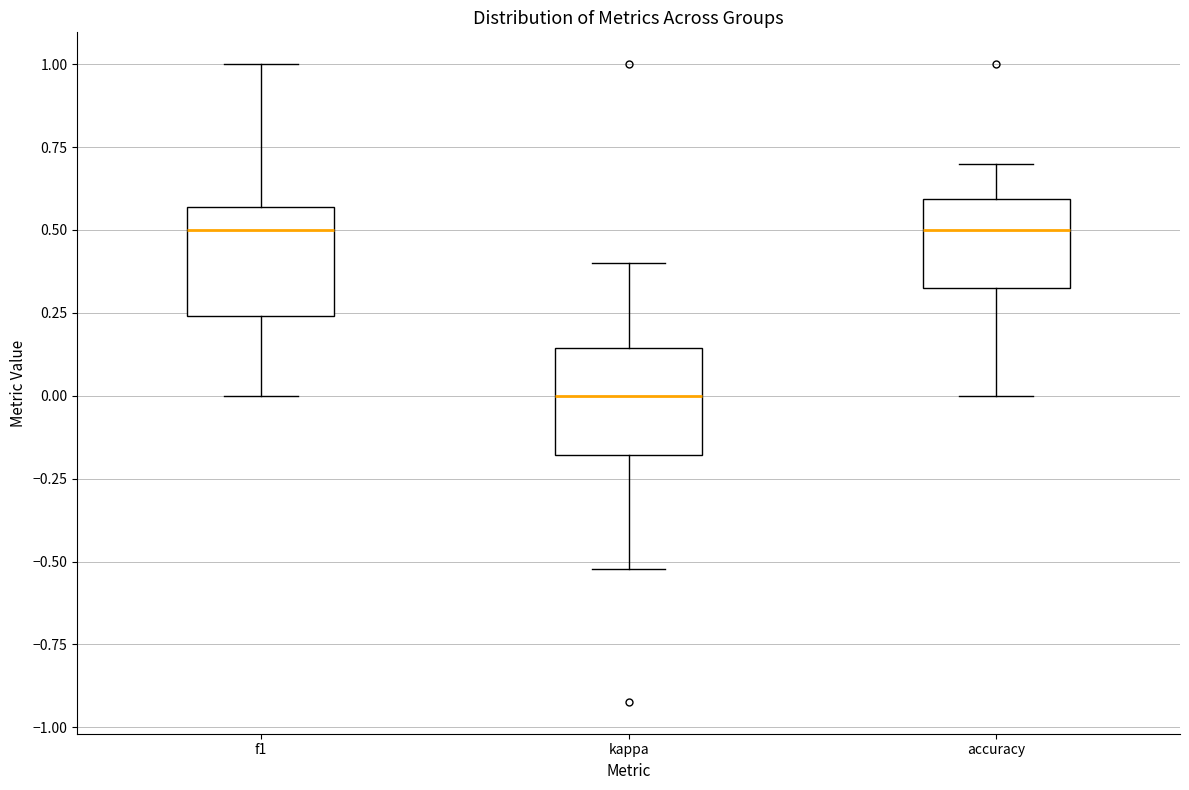

Reading left to right, transcribe this box plot: for each box, give where its median line is, the range the box spans, and where its two whiskers end, as read against the y-axis. The values are not printed on the chart, so give them approximately, as read against the axis.

f1: median 0.50, box 0.25 to 0.55, whiskers 0.00 to 1.00
kappa: median 0.00, box -0.20 to 0.15, whiskers -0.50 to 0.40
accuracy: median 0.50, box 0.35 to 0.60, whiskers 0.00 to 0.70